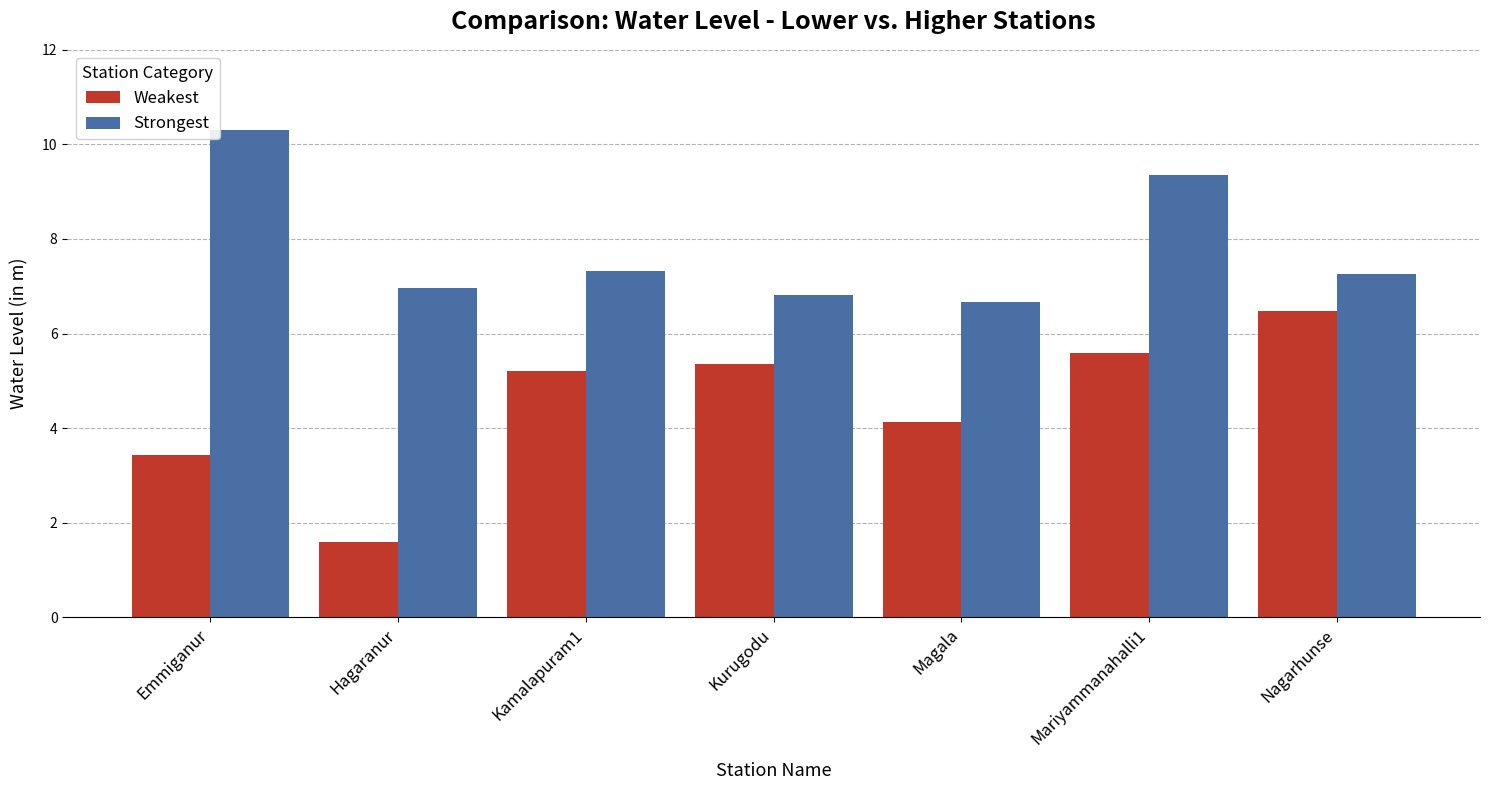

Is the value of Weakest at Emmiganur greater than the value of Strongest at Mariyammanahalli1?

No